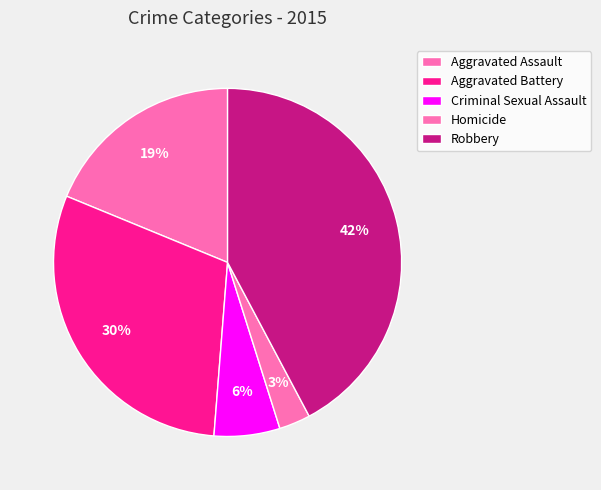

Rank the categories by value from lowest to highest.

Homicide, Criminal Sexual Assault, Aggravated Assault, Aggravated Battery, Robbery